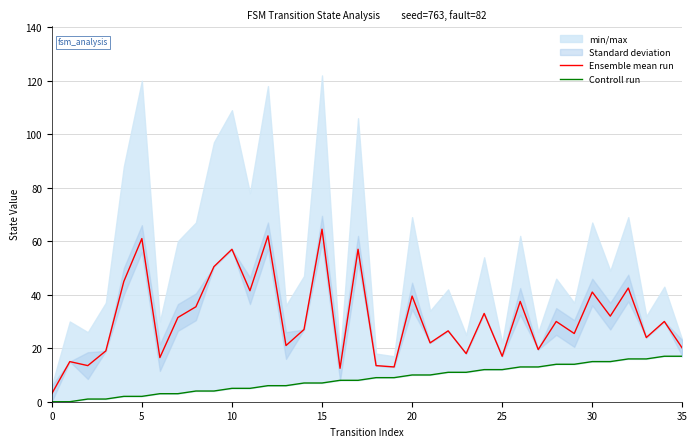

True or false: Ensemble mean run and Controll run cross at least once.

False